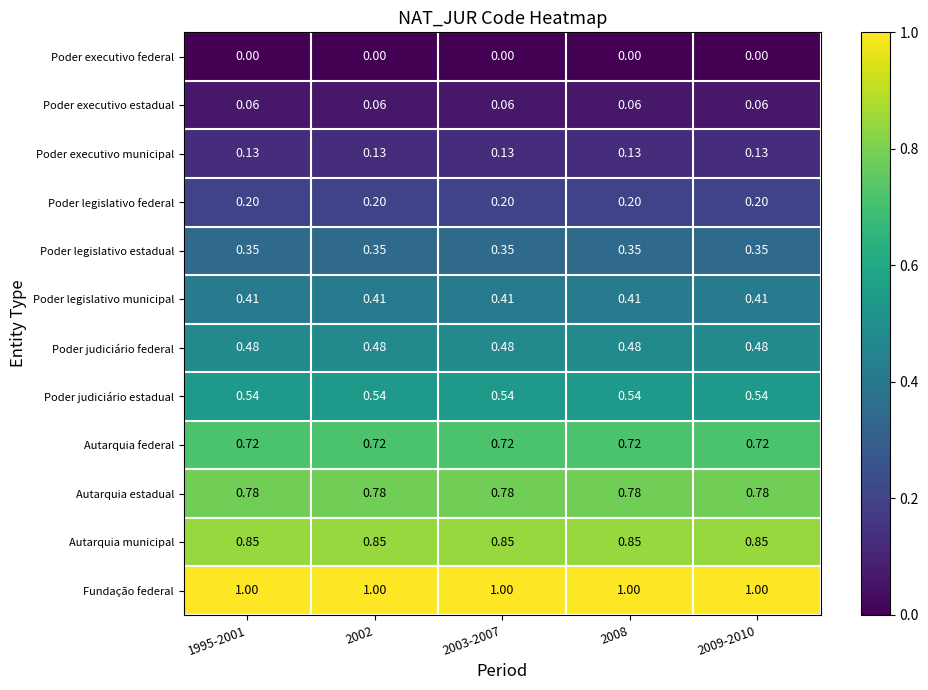

What is the maximum value shown in the chart?

1.0